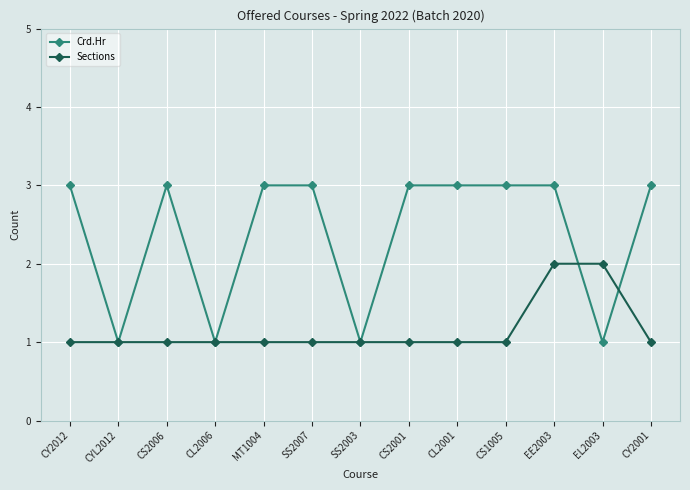

Which series has the widest spread of values?

Crd.Hr